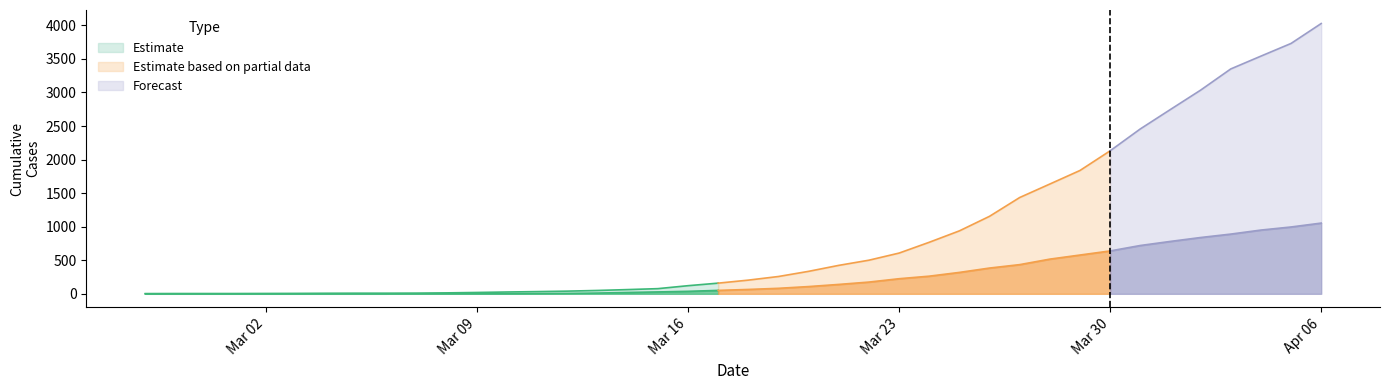

Does the chart have visible grid lines?

No